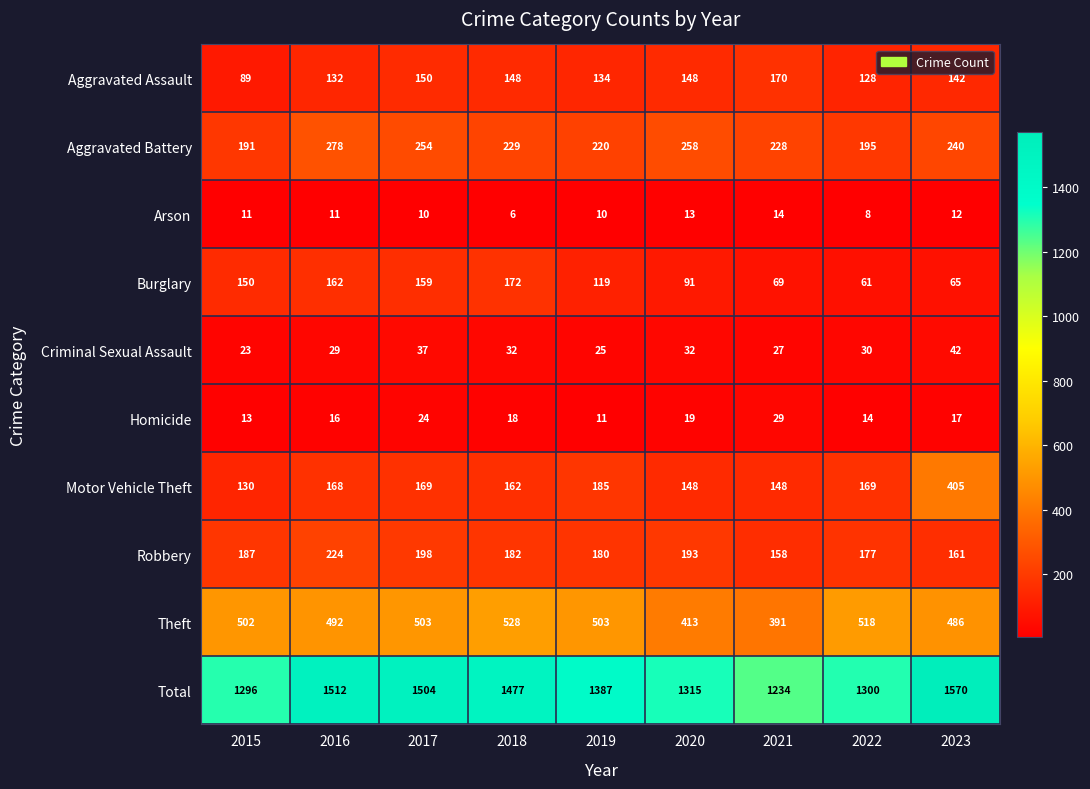

At 2017, list the series in order from smallest to largest.

Arson, Homicide, Criminal Sexual Assault, Aggravated Assault, Burglary, Motor Vehicle Theft, Robbery, Aggravated Battery, Theft, Total